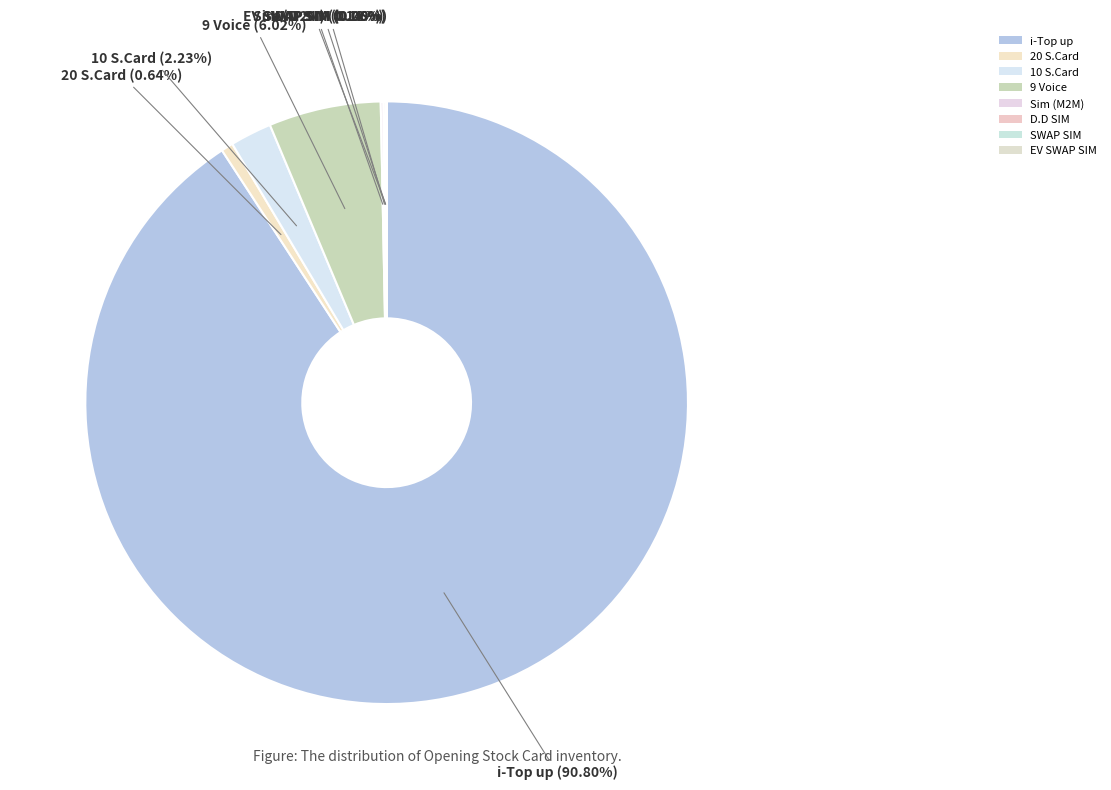

What is the smallest slice in the pie chart?

EV SWAP SIM